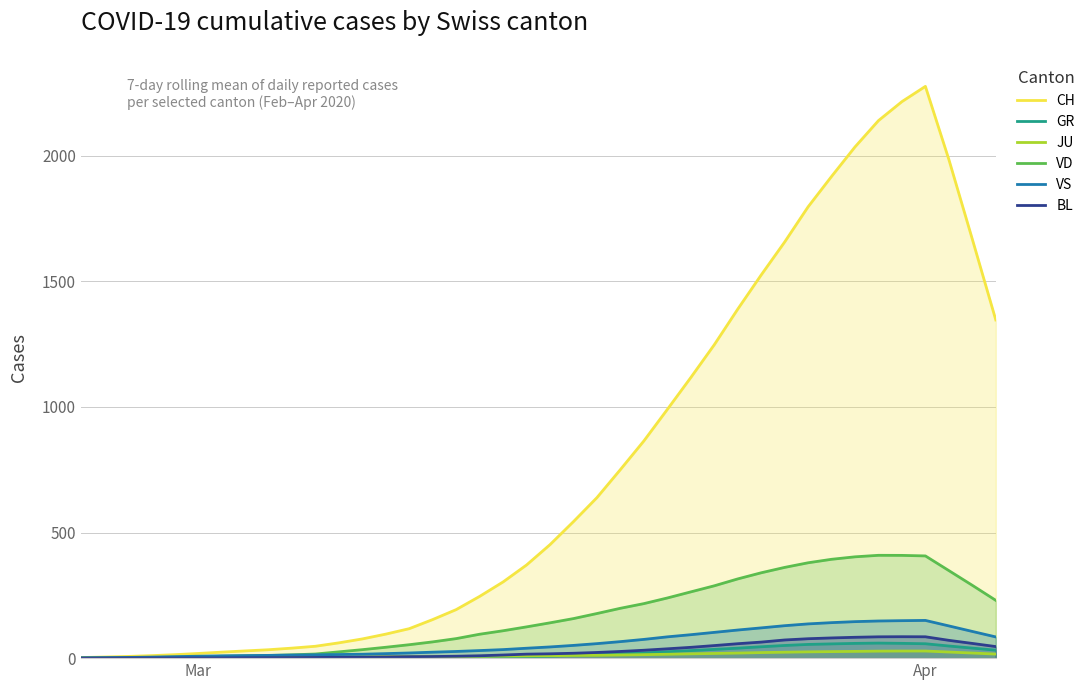

Which series has the widest spread of values?

CH